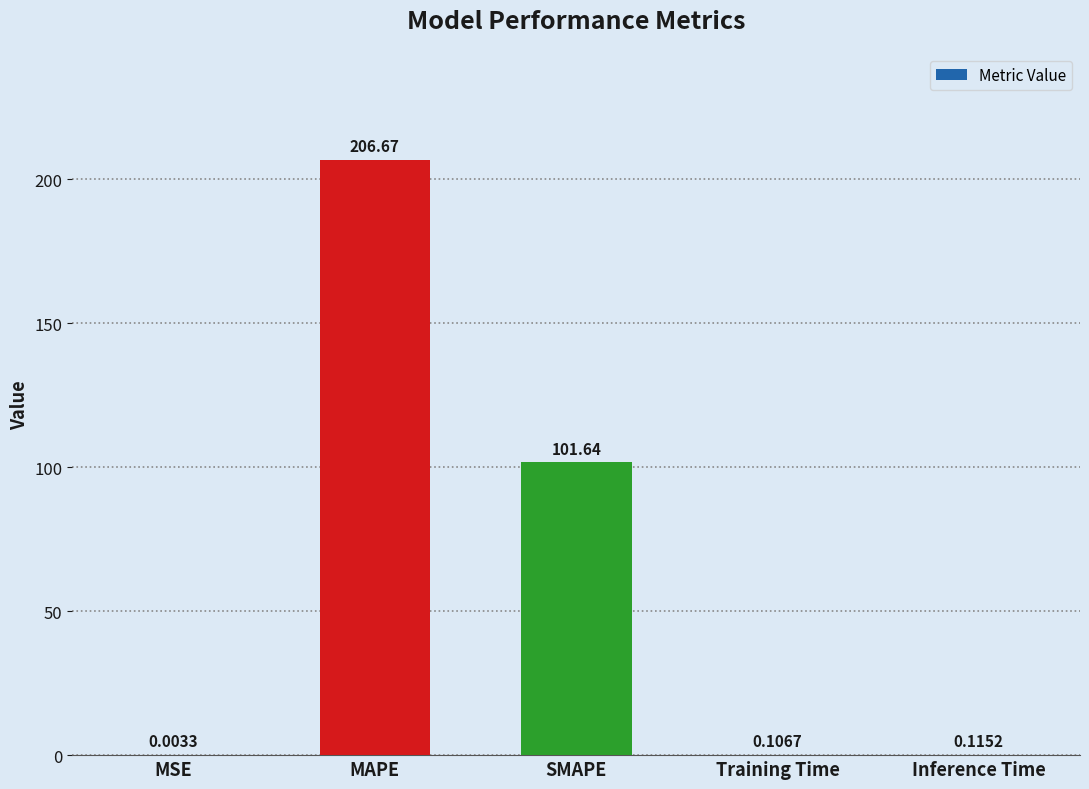

What is the sum of all values?

308.5